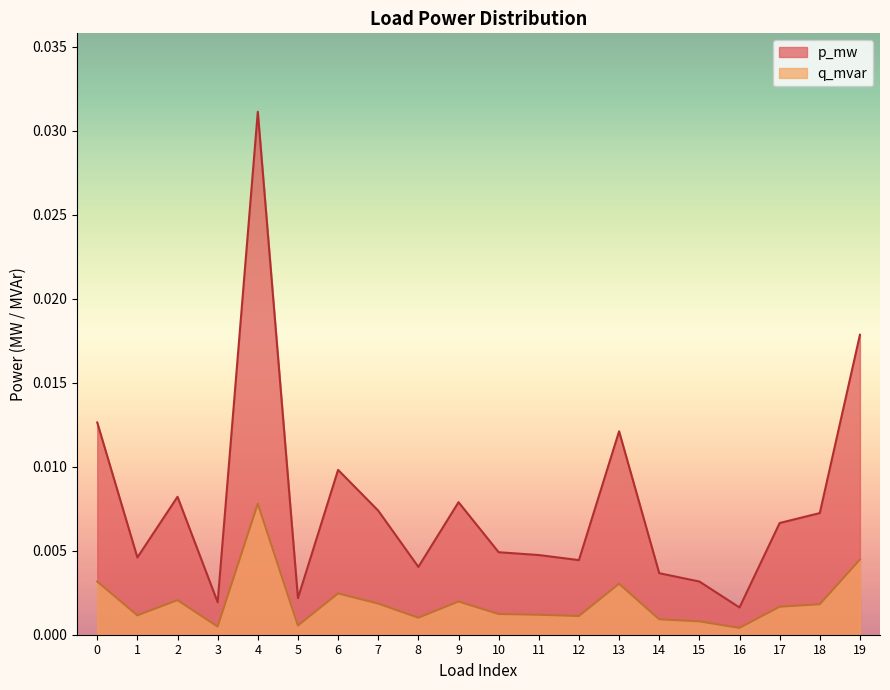

Rank the series by their maximum value, from highest to lowest.

p_mw, q_mvar